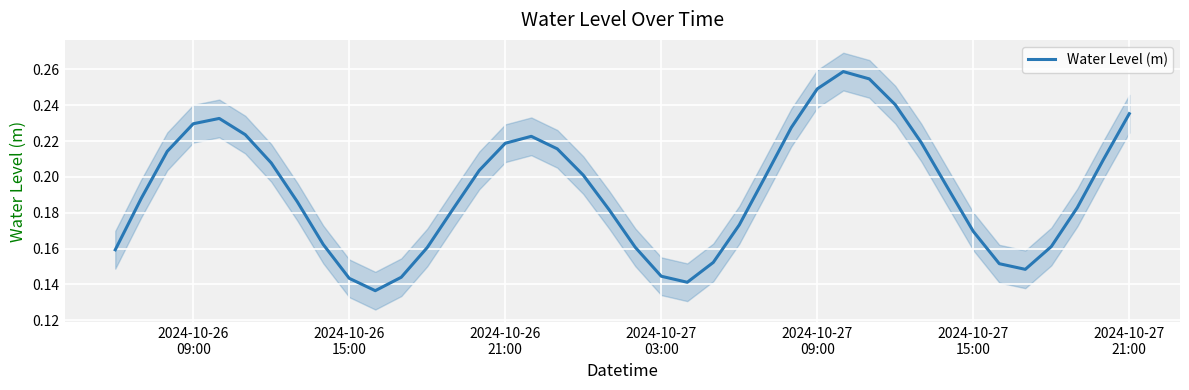

How many points are lower than both their immediate neighbors (excluding endpoints)?

3